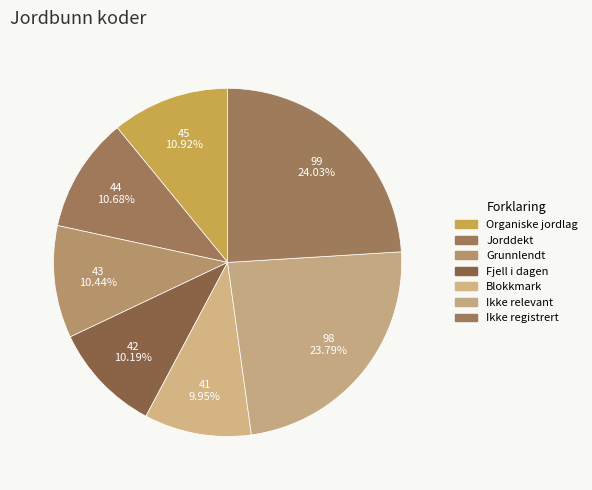

Rank the categories by value from highest to lowest.

Ikke registrert, Ikke relevant, Organiske jordlag, Jorddekt, Grunnlendt, Fjell i dagen, Blokkmark